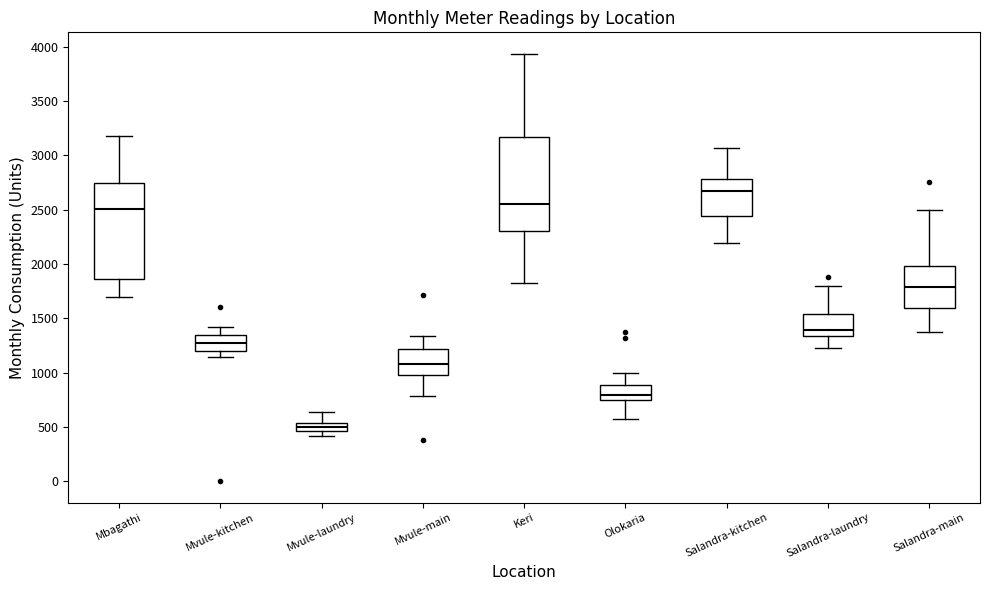

Which box has the highest median line?

Salandra-kitchen